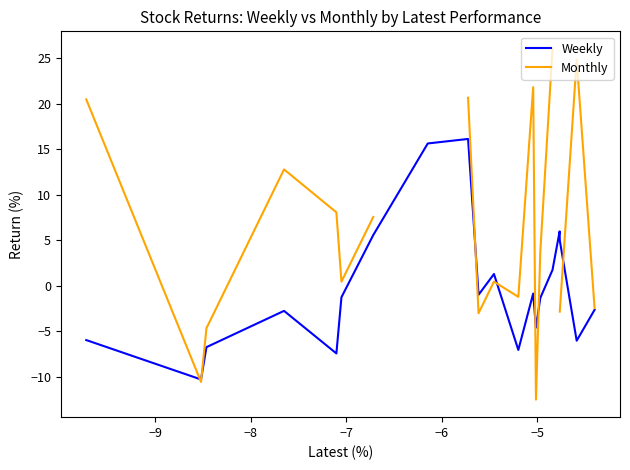

What is the maximum value for Weekly?

16.1